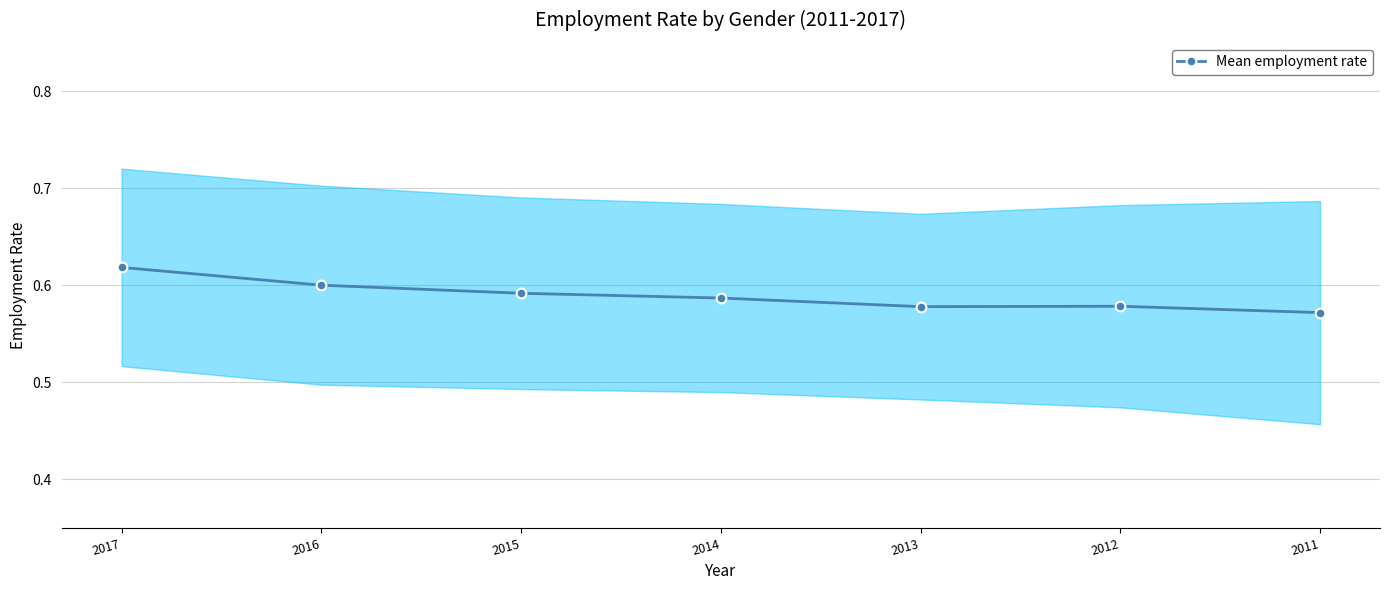

True or false: there are more than 1 points higher than both neighbors.

False